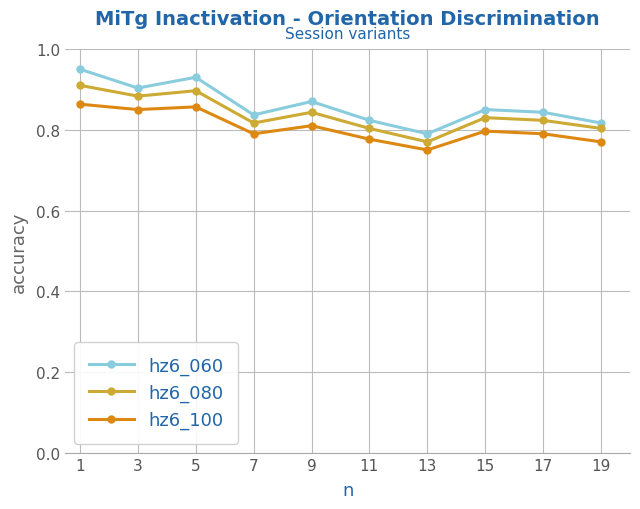

Is the value of hz6_060 at 5 greater than the value of hz6_100 at 15?

Yes